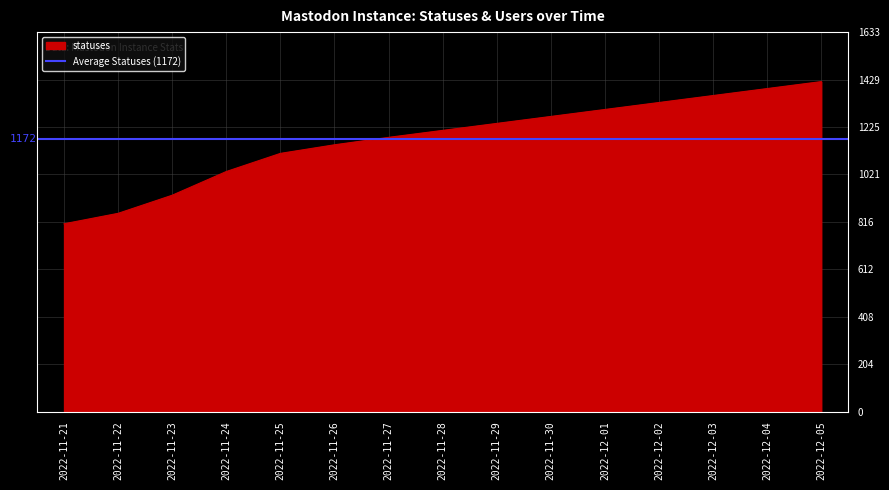

What is the change in value from 2022-11-25 to 2022-11-30?

+159